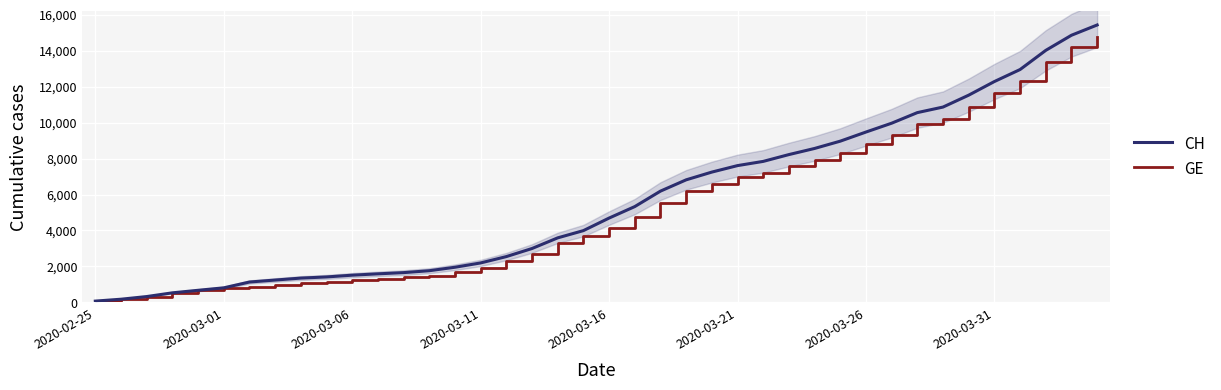

What is the maximum value for GE?

14791